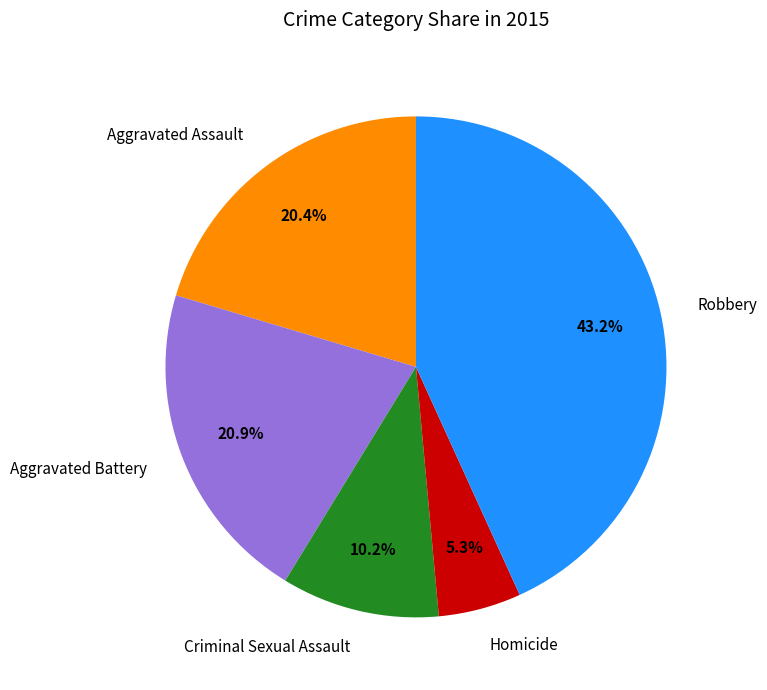

How many segments does this pie chart have?

5